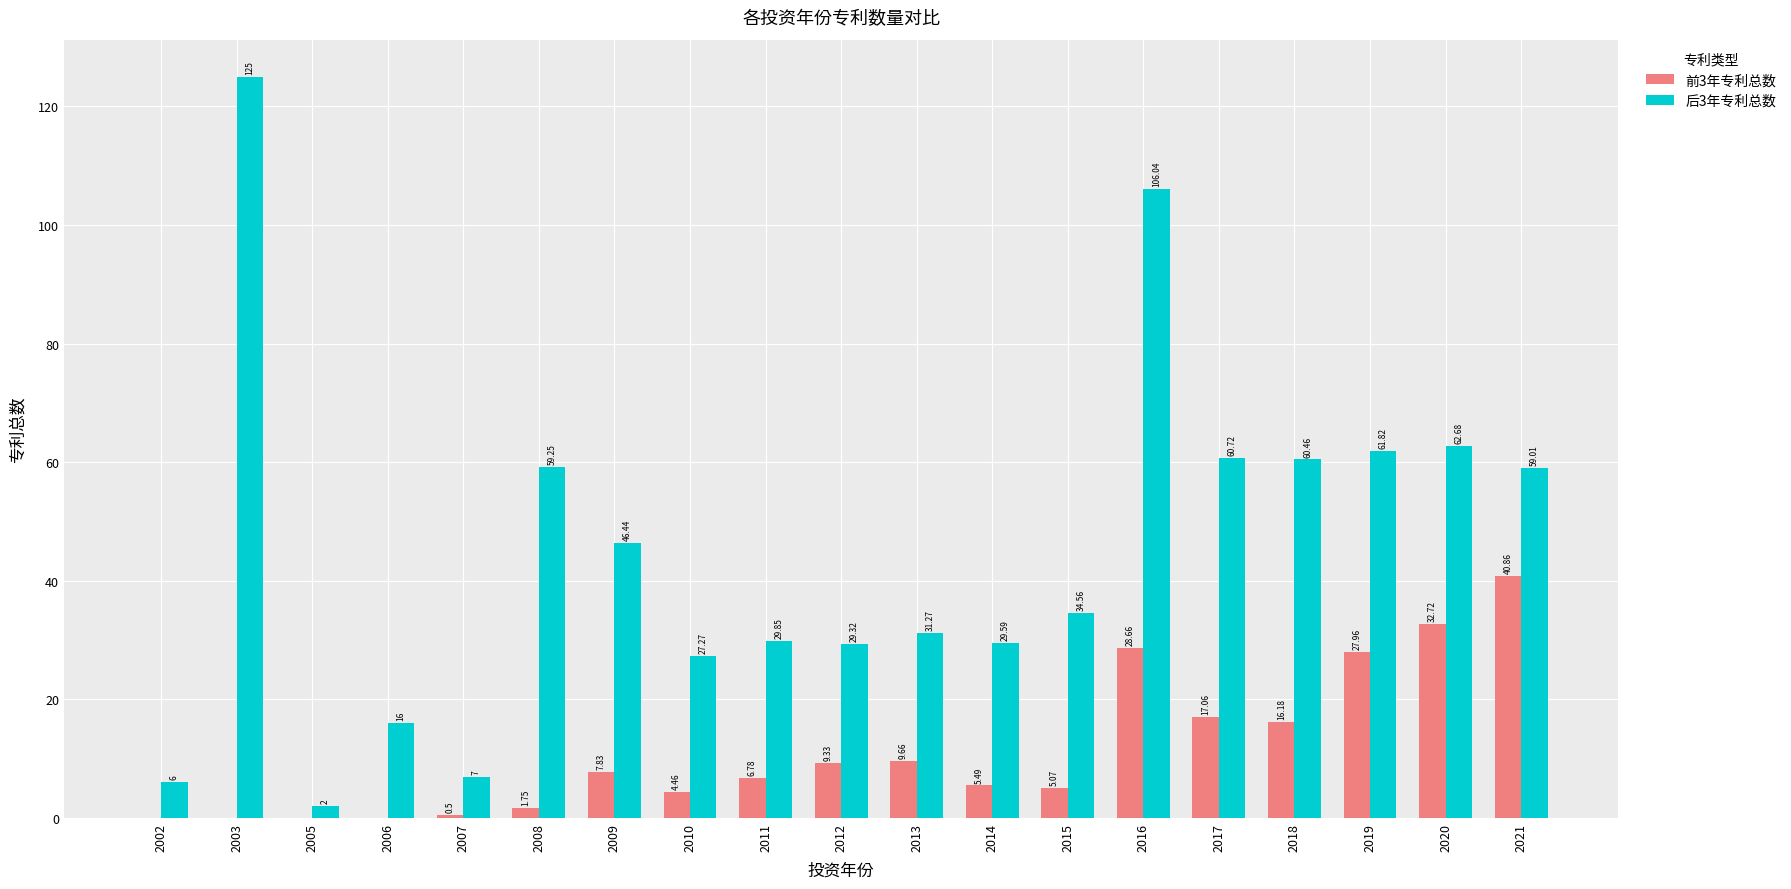

Is it true that 后3年专利总数 equals 54.3 at 2016?

False